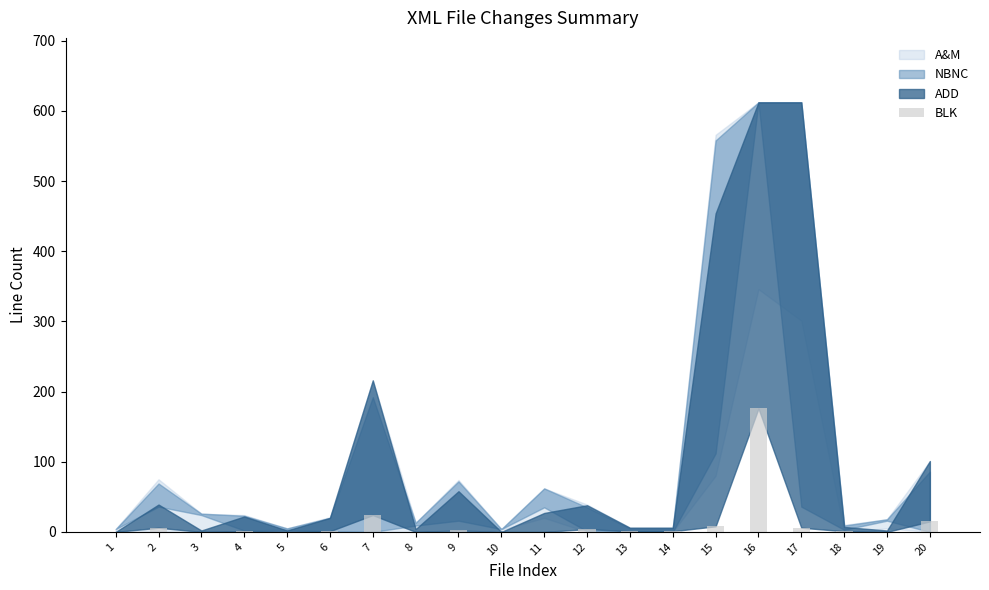

Is it true that the value at 19 is 0?

True